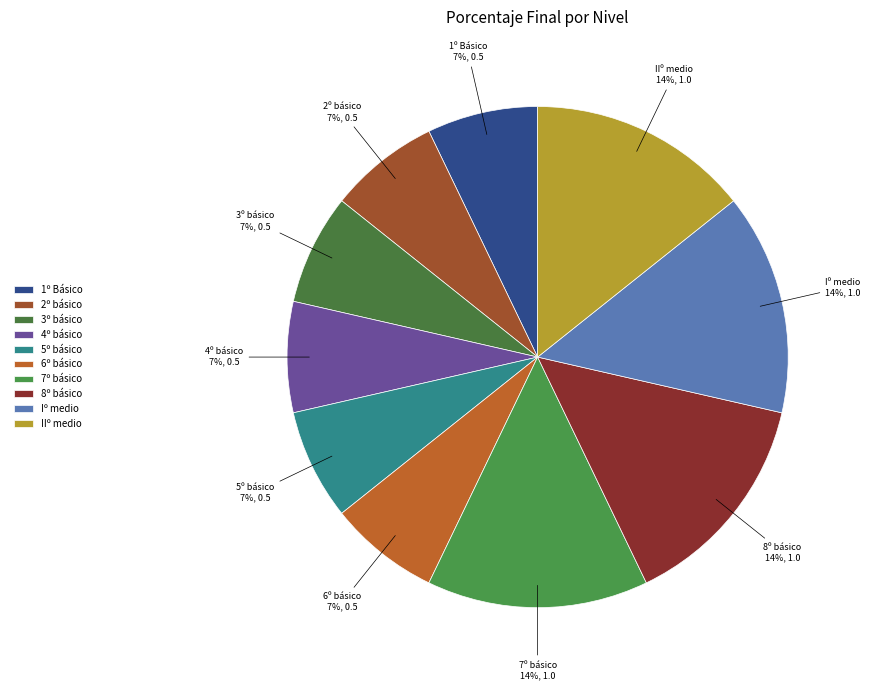

To the nearest percent, what is the average slice percentage?

10%